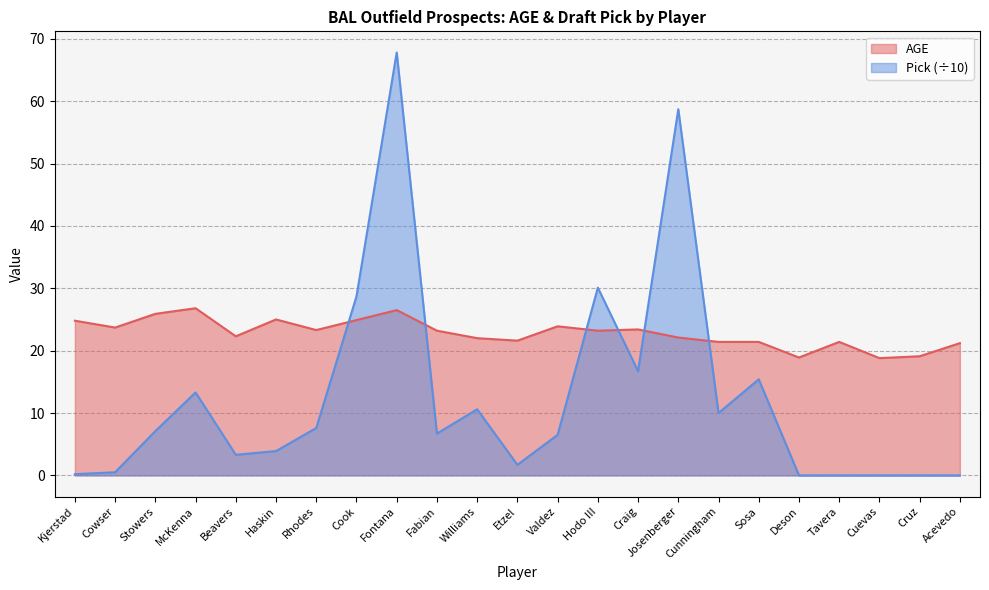

Reading left to right, what are all the values shown in this chart?

AGE: Kjerstad=24.8	Cowser=23.7	Stowers=25.9	McKenna=26.8	Beavers=22.3	Haskin=25.0	Rhodes=23.3	Cook=24.9	Fontana=26.5	Fabian=23.2	Williams=22.0	Etzel=21.6	Valdez=23.9	Hodo III=23.2	Craig=23.4	Josenberger=22.1	Cunningham=21.4	Sosa=21.4	Deson=18.9	Tavera=21.4	Cuevas=18.8	Cruz=19.1	Acevedo=21.2
Pick: Kjerstad=0.2	Cowser=0.5	Stowers=7.1	McKenna=13.3	Beavers=3.3	Haskin=3.9	Rhodes=7.6	Cook=28.7	Fontana=67.8	Fabian=6.7	Williams=10.6	Etzel=1.7	Valdez=6.5	Hodo III=30.1	Craig=16.7	Josenberger=58.7	Cunningham=10.0	Sosa=15.4	Deson=0.0	Tavera=0.0	Cuevas=0.0	Cruz=0.0	Acevedo=0.0